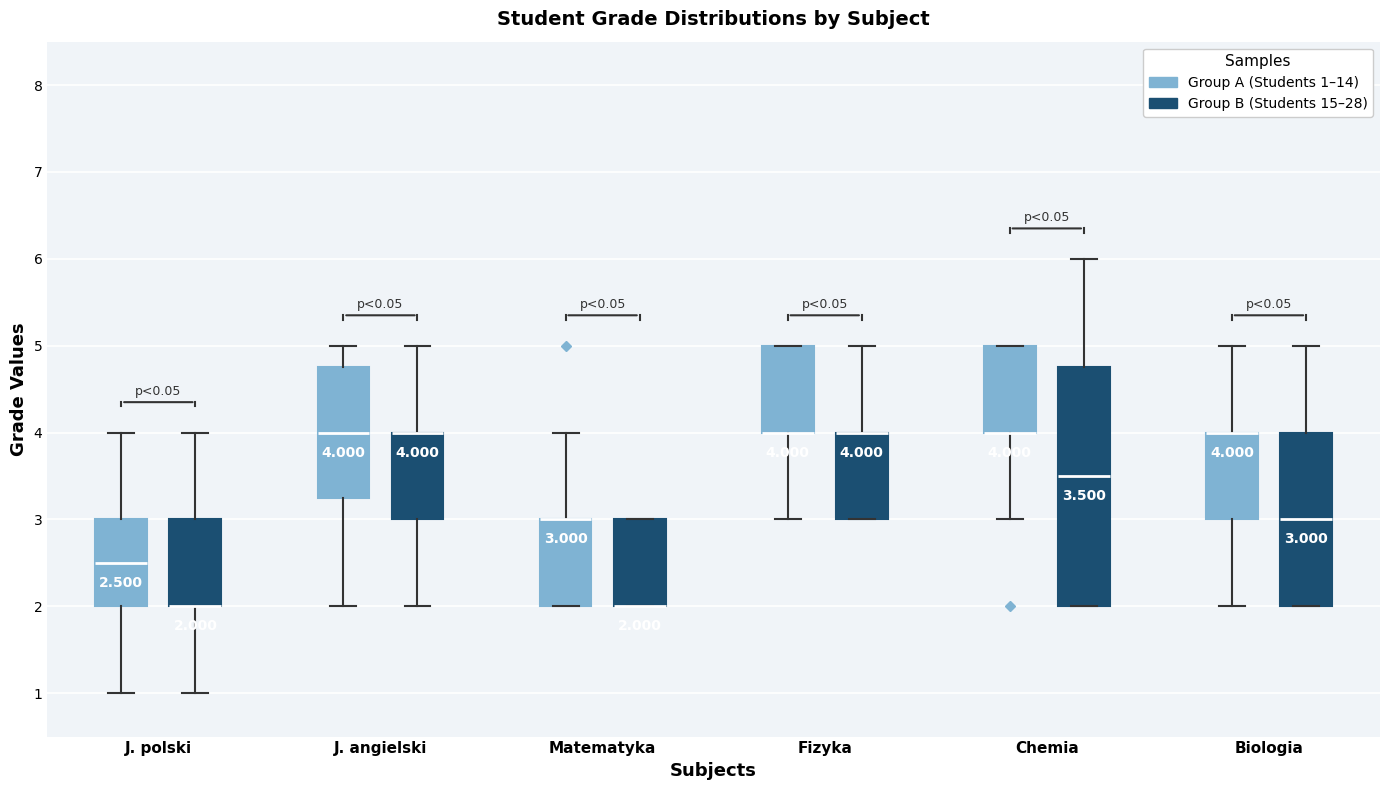

Comparing the boxes themselves (not the whiskers), which one is the tallest?

Chemia (Group B (Students 15–28))